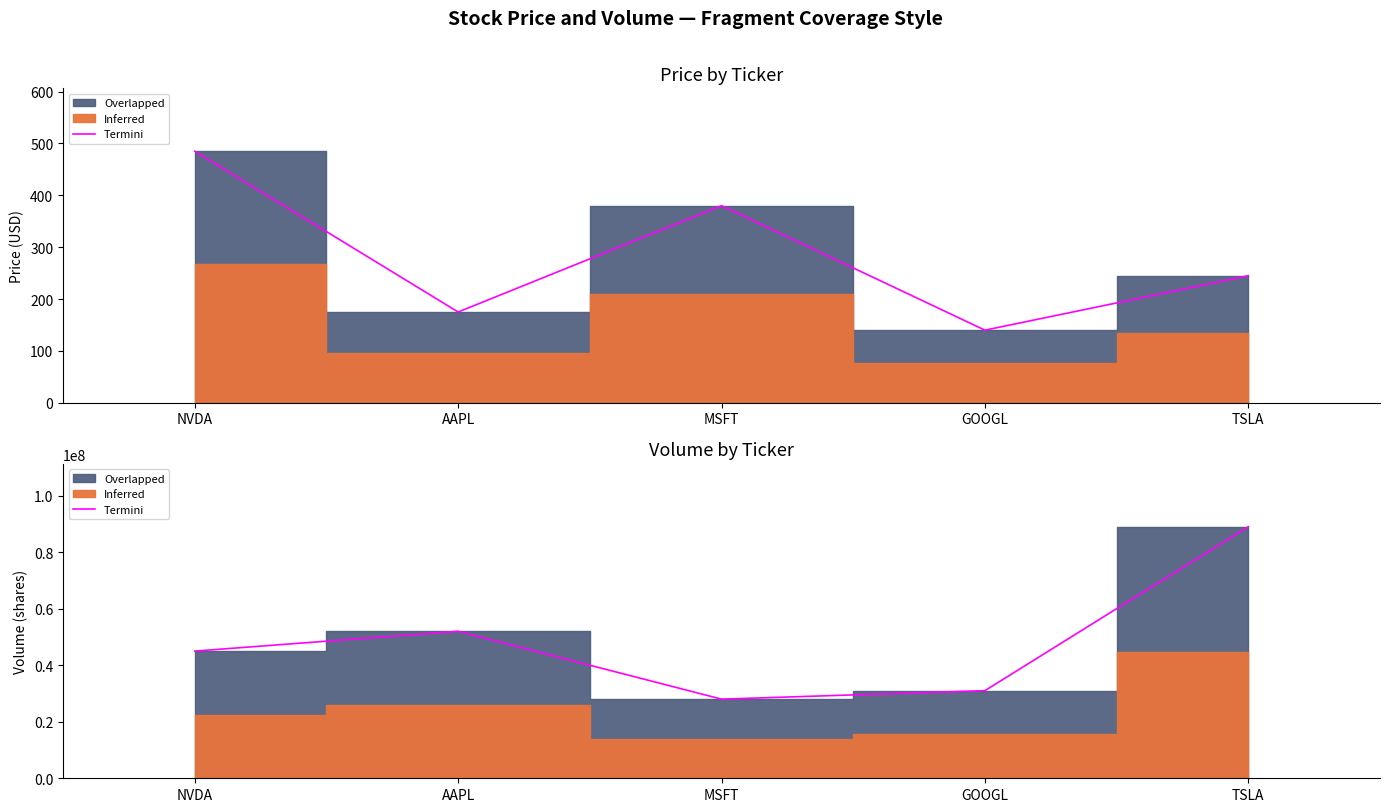

Which label corresponds to the smallest value in the chart?

MSFT